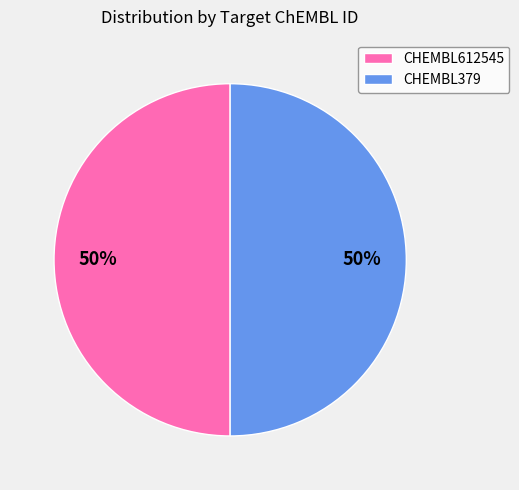

Combined, do CHEMBL612545 and CHEMBL379 account for over 50%?

Yes